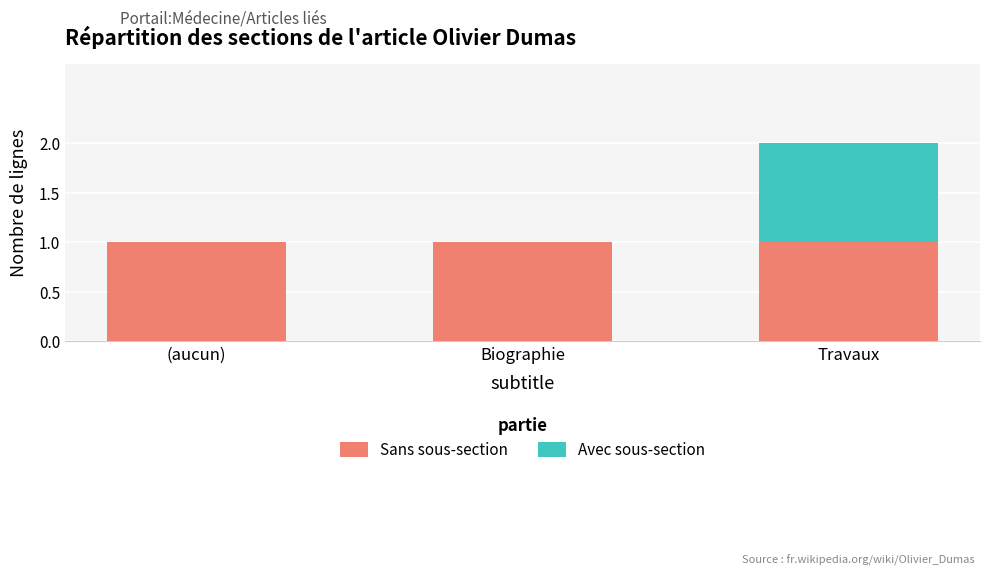

What is the sum of all Sans sous-section values?

3